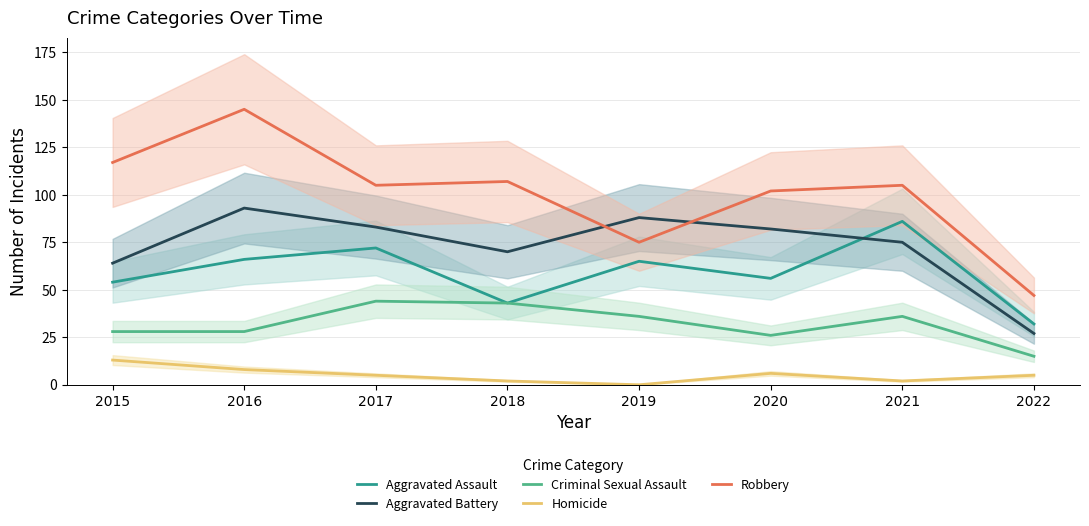

Reading left to right, what are all the values shown in this chart?

Aggravated Assault: 2015=54	2016=66	2017=72	2018=43	2019=65	2020=56	2021=86	2022=32
Aggravated Battery: 2015=64	2016=93	2017=83	2018=70	2019=88	2020=82	2021=75	2022=27
Criminal Sexual Assault: 2015=28	2016=28	2017=44	2018=43	2019=36	2020=26	2021=36	2022=15
Homicide: 2015=13	2016=8	2017=5	2018=2	2019=0	2020=6	2021=2	2022=5
Robbery: 2015=117	2016=145	2017=105	2018=107	2019=75	2020=102	2021=105	2022=47